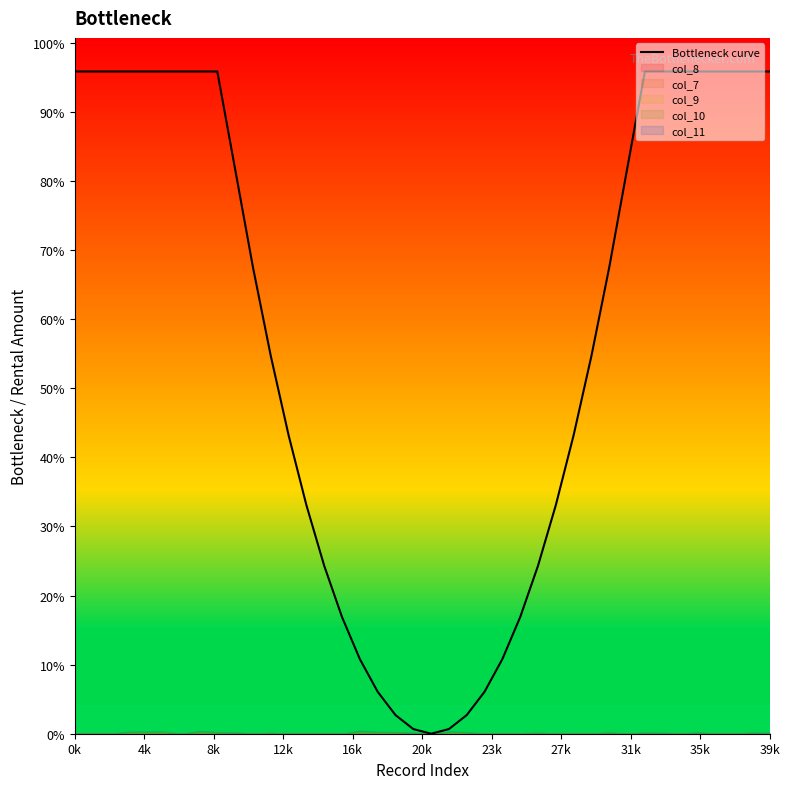

What is the label of the 22nd point from the left?

21